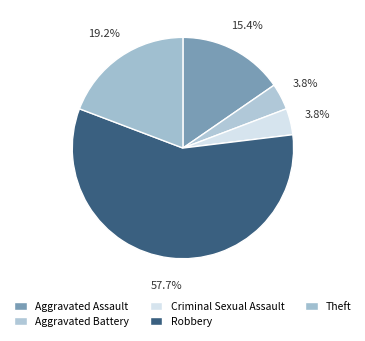

Do Aggravated Battery and Criminal Sexual Assault together represent more than half of the pie?

No